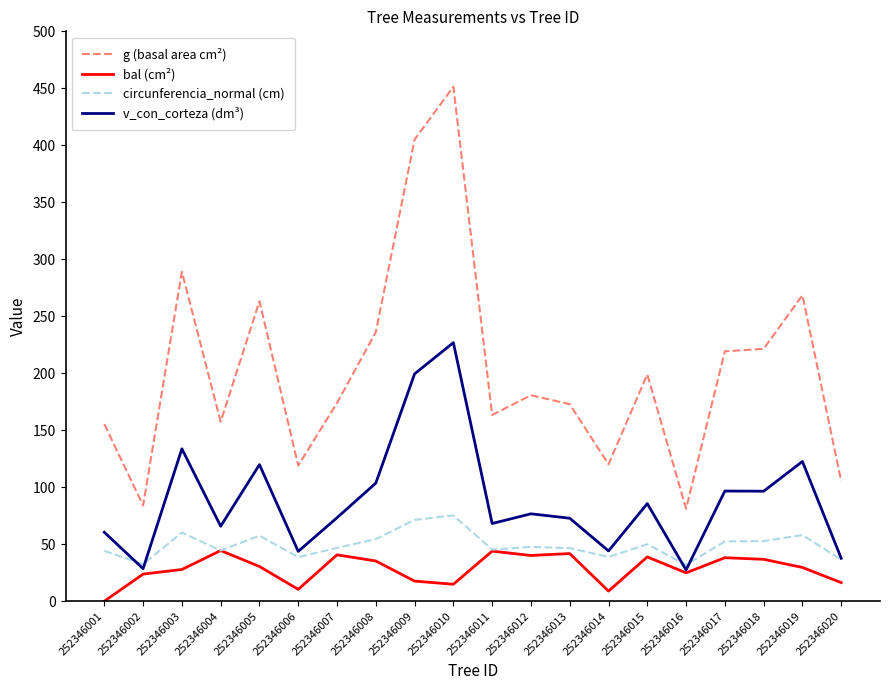

True or false: bal (cm²) and g (basal area cm²) intersect in this chart.

False